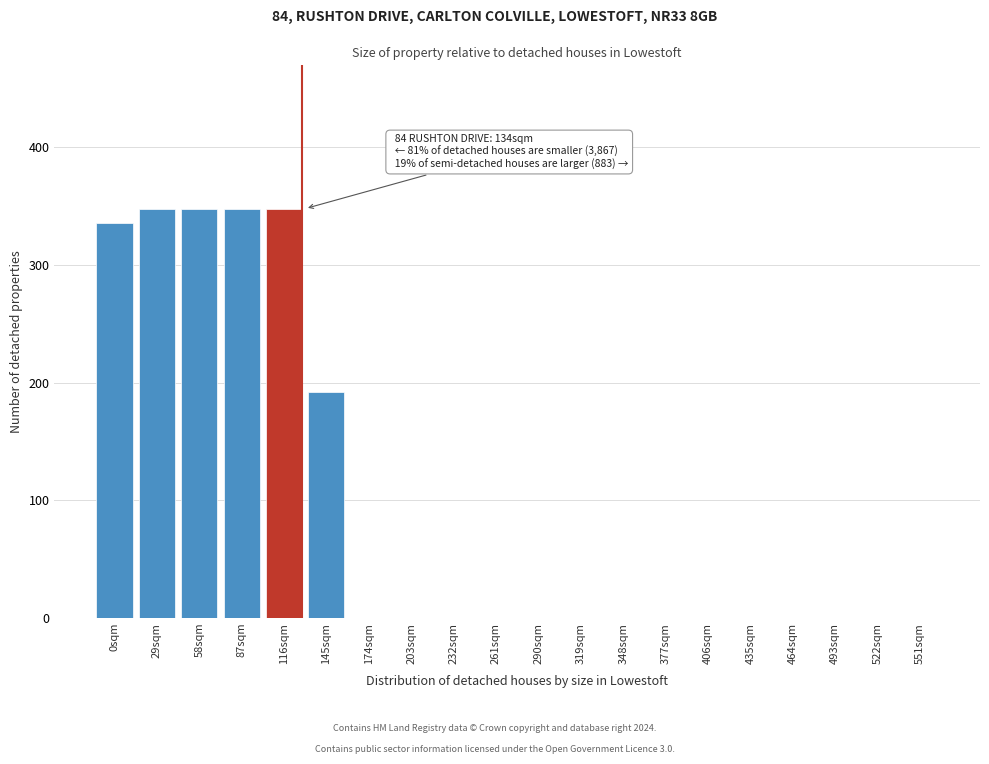

Reading left to right, extract all data points from this chart.

0sqm=336	29sqm=348	58sqm=348	87sqm=348	116sqm=348	145sqm=192	174sqm=0	203sqm=0	232sqm=0	261sqm=0	290sqm=0	319sqm=0	348sqm=0	377sqm=0	406sqm=0	435sqm=0	464sqm=0	493sqm=0	522sqm=0	551sqm=0